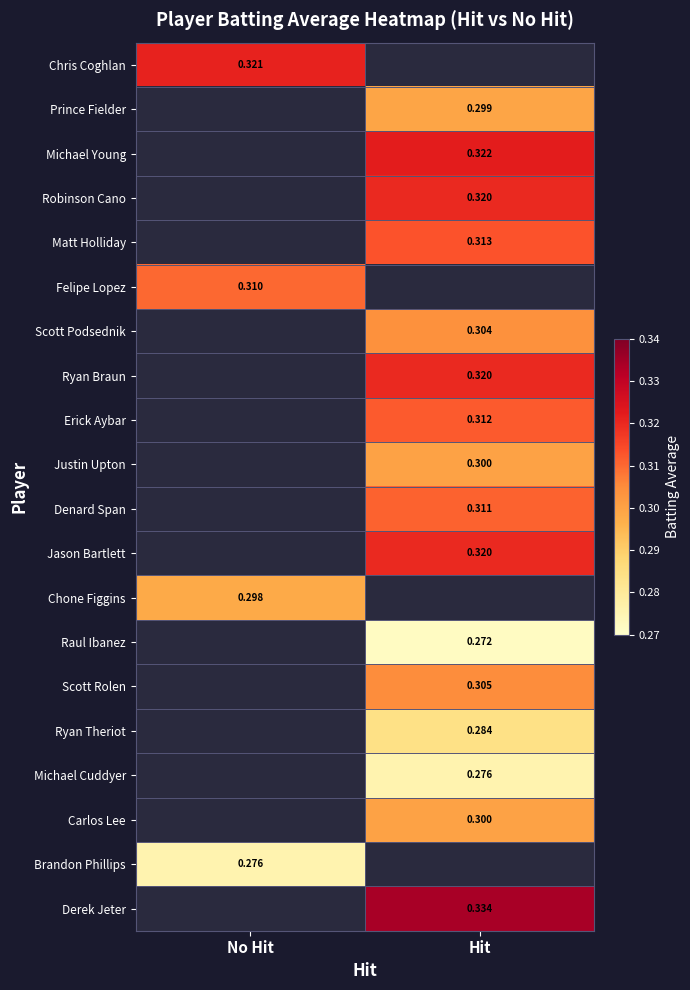

Is the value of Michael Cuddyer at Hit greater than the value of Prince Fielder at Hit?

No